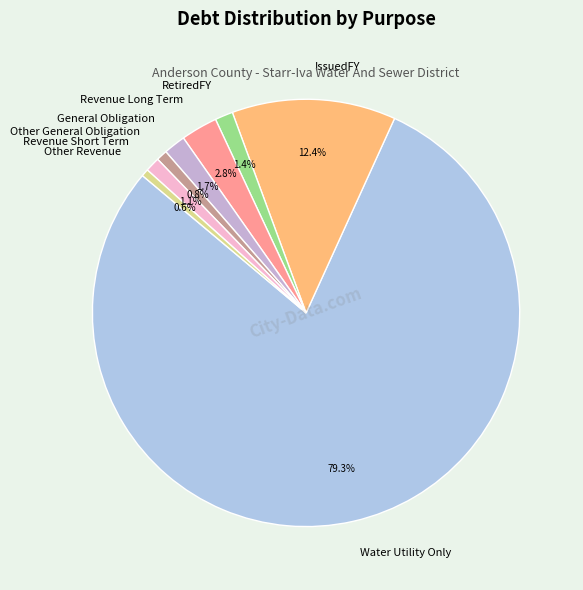

To the nearest percent, what is the difference between the largest and smallest slice percentages?

79%